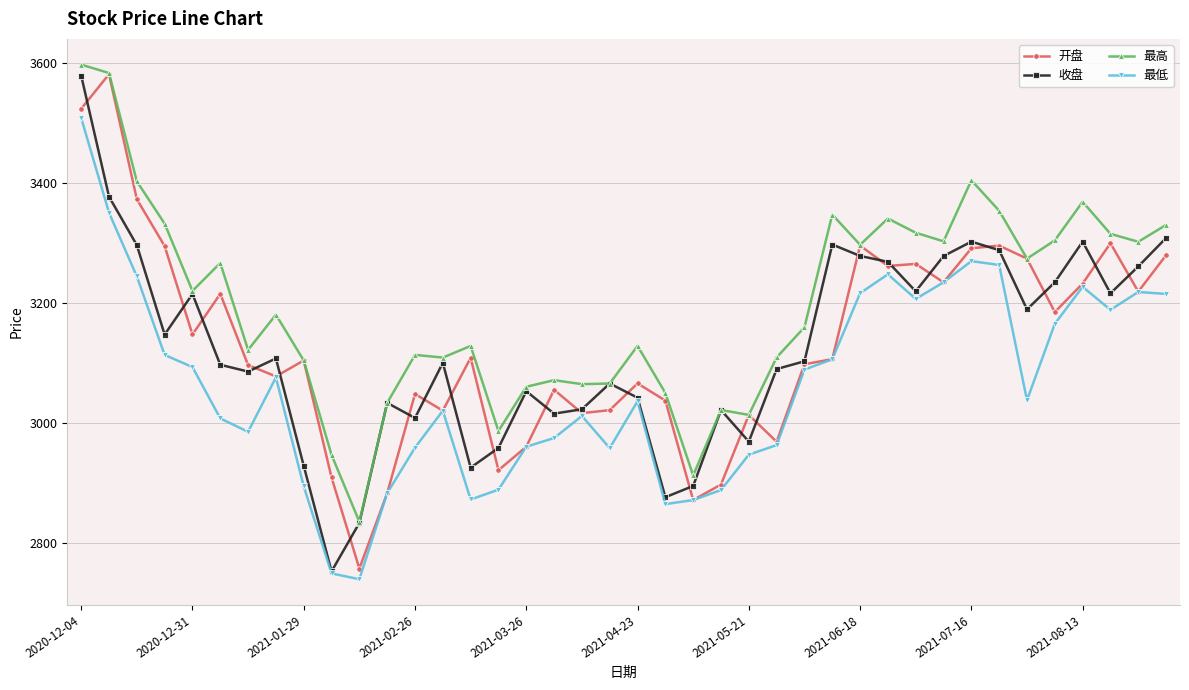

Which series has the largest total across all categories?

最高